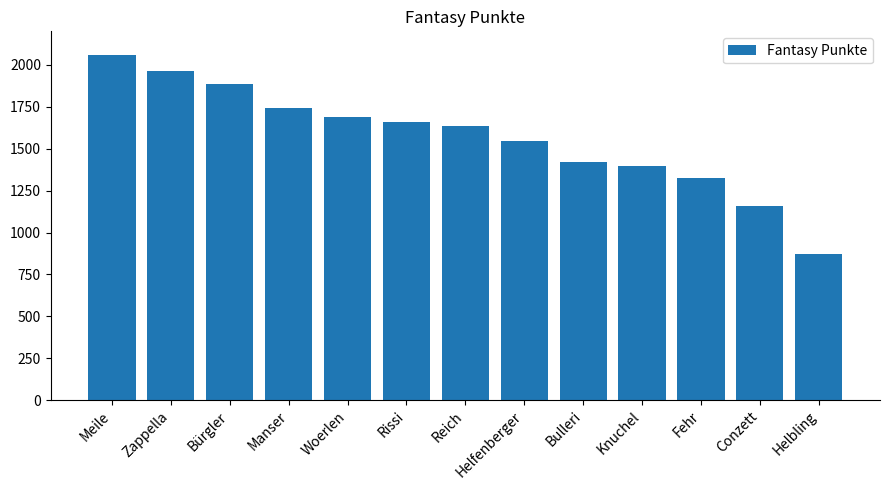

At which category does the chart reach its peak across all series?

Meile